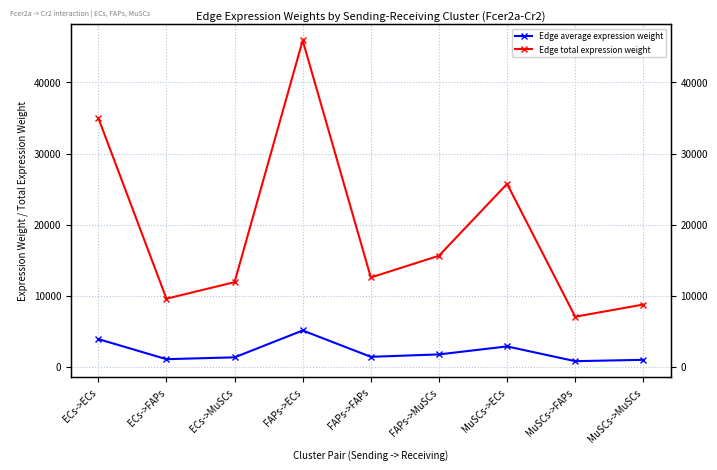

What is the approximate value of Edge total expression weight at FAPs->ECs?

45912.4